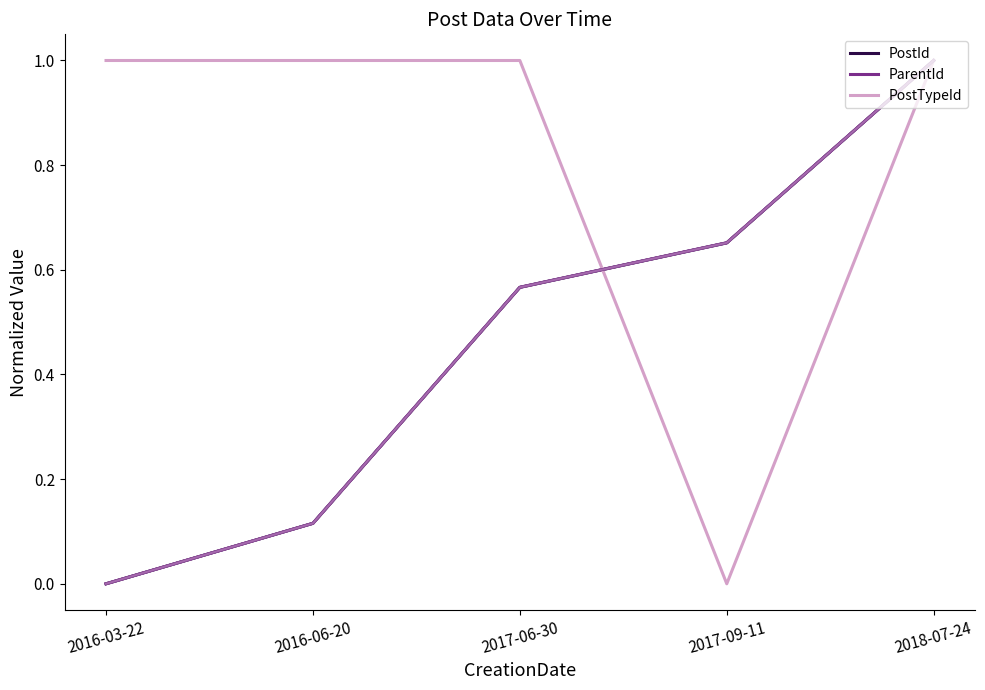

Does the chart have visible grid lines?

No